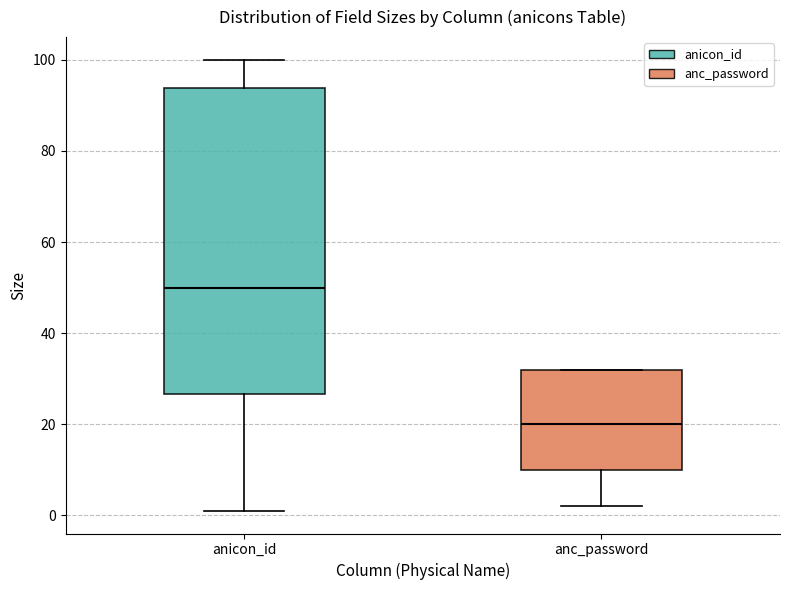

Reading left to right, transcribe this box plot: for each box, give where its median line is, the range the box spans, and where its two whiskers end, as read against the y-axis. The values are not printed on the chart, so give them approximately, as read against the axis.

anicon_id: median 50, box 26 to 94, whiskers 2 to 100
anc_password: median 20, box 10 to 32, whiskers 2 to 32